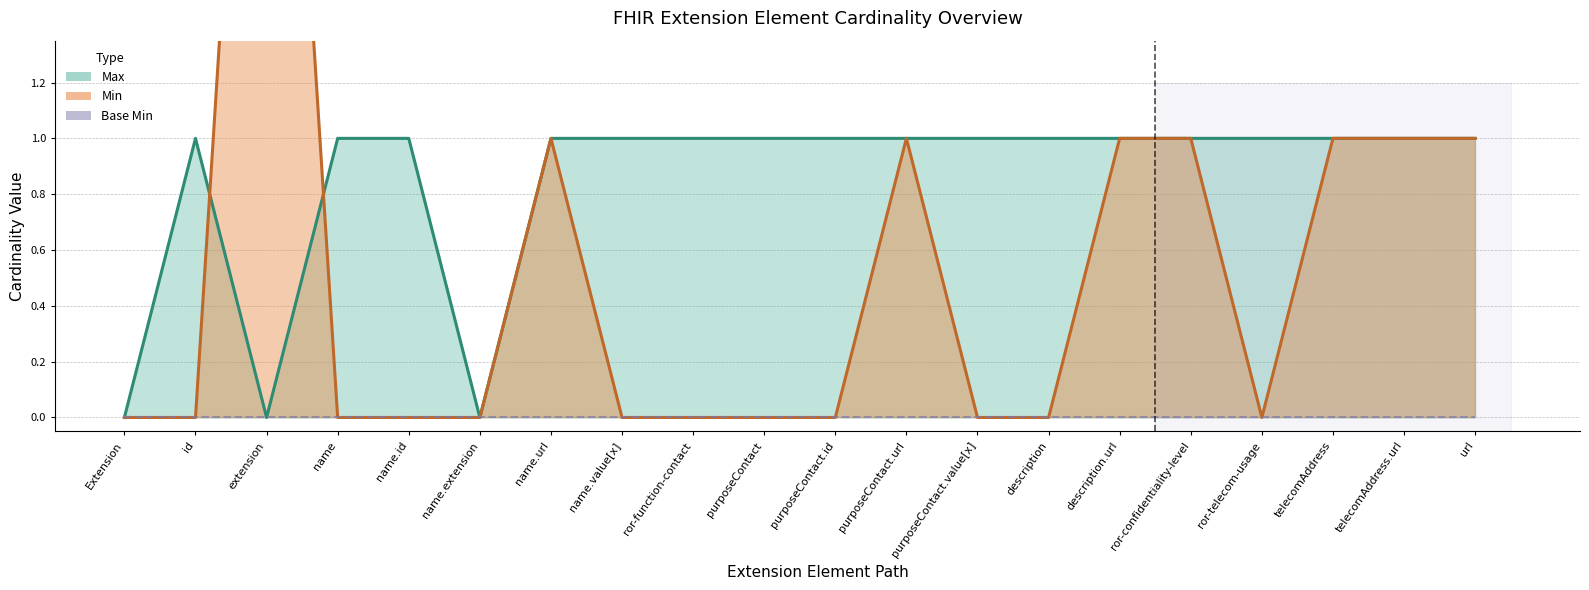

Is it true that Max equals 1 at telecomAddress?

False